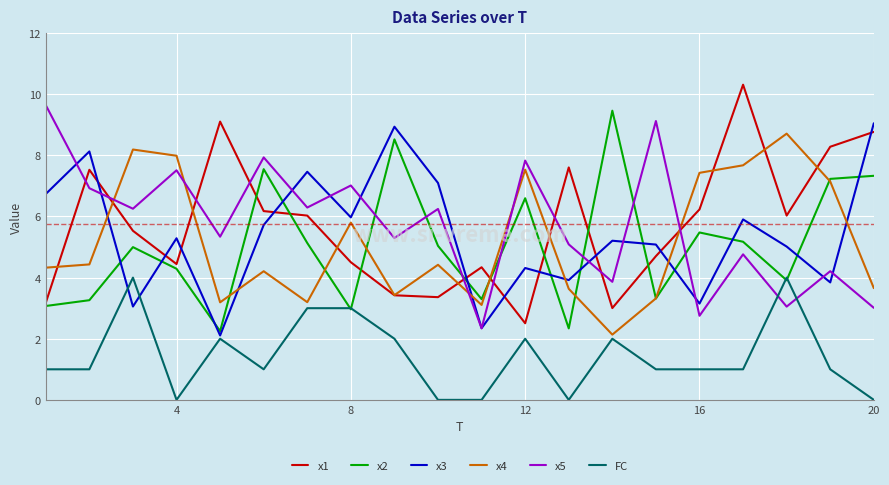

What is the minimum value for x2?

2.2